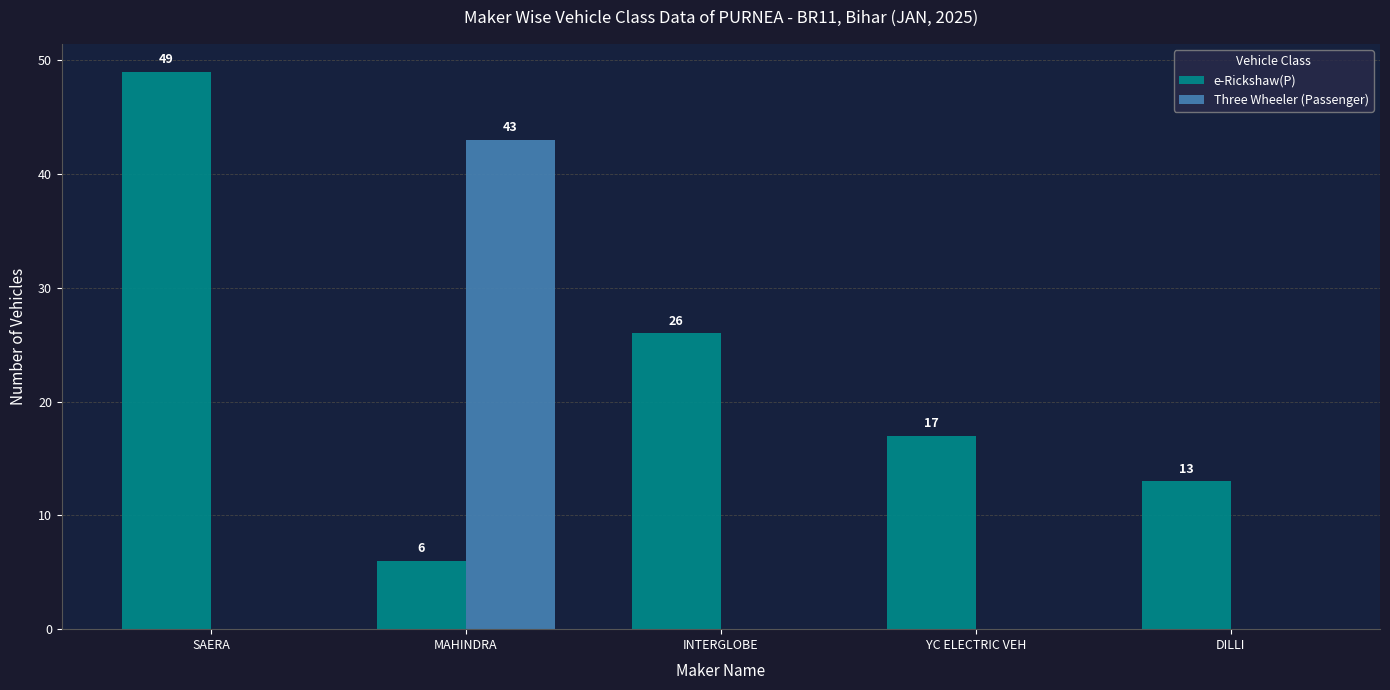

Is the value of e-Rickshaw(P) at YC ELECTRIC VEH greater than the value of Three Wheeler (Passenger) at MAHINDRA?

No